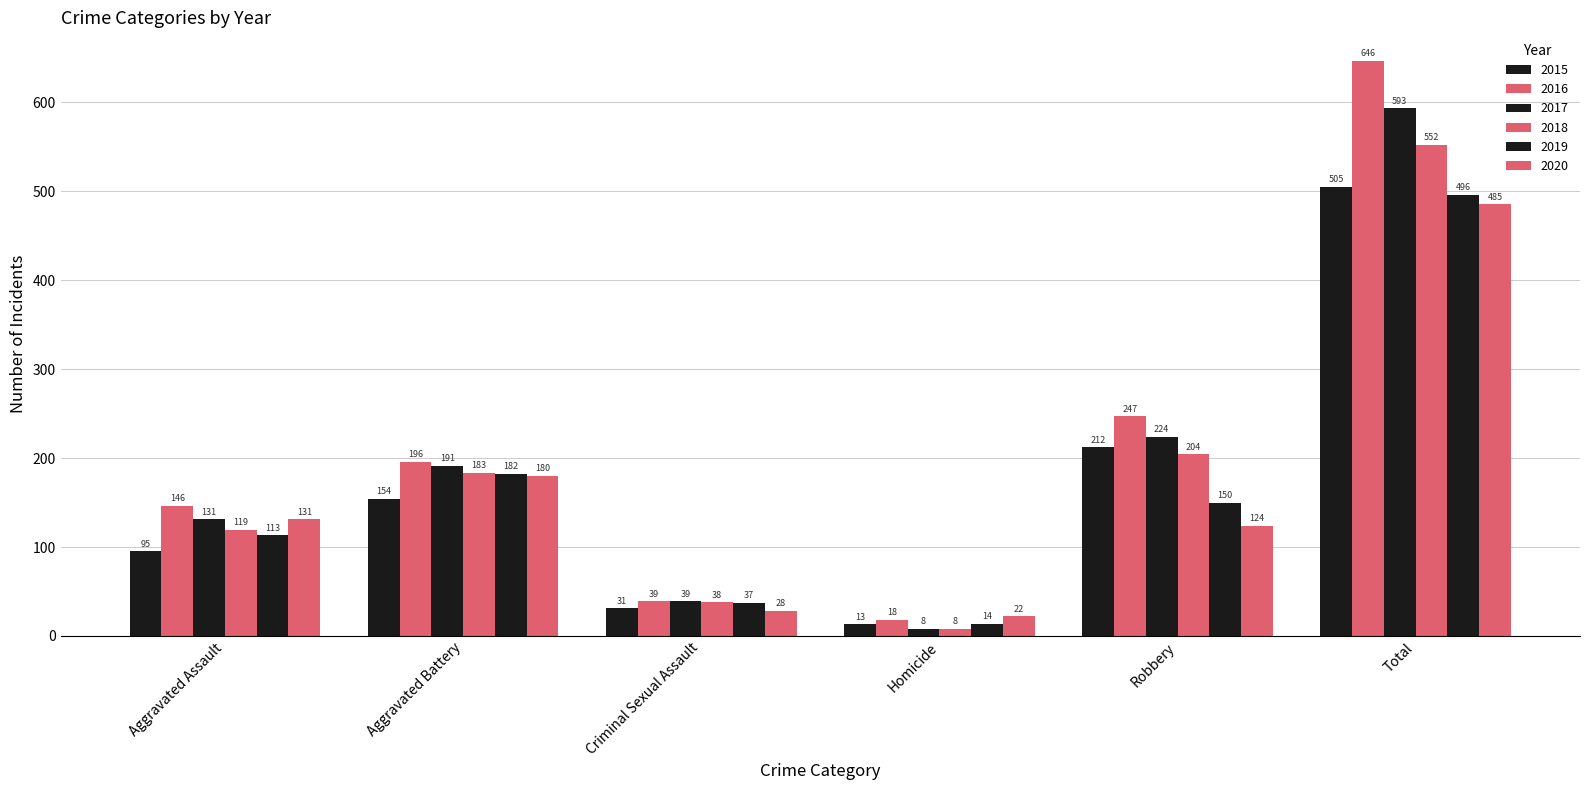

The 2015 series shows 107 at Total. True or false?

False